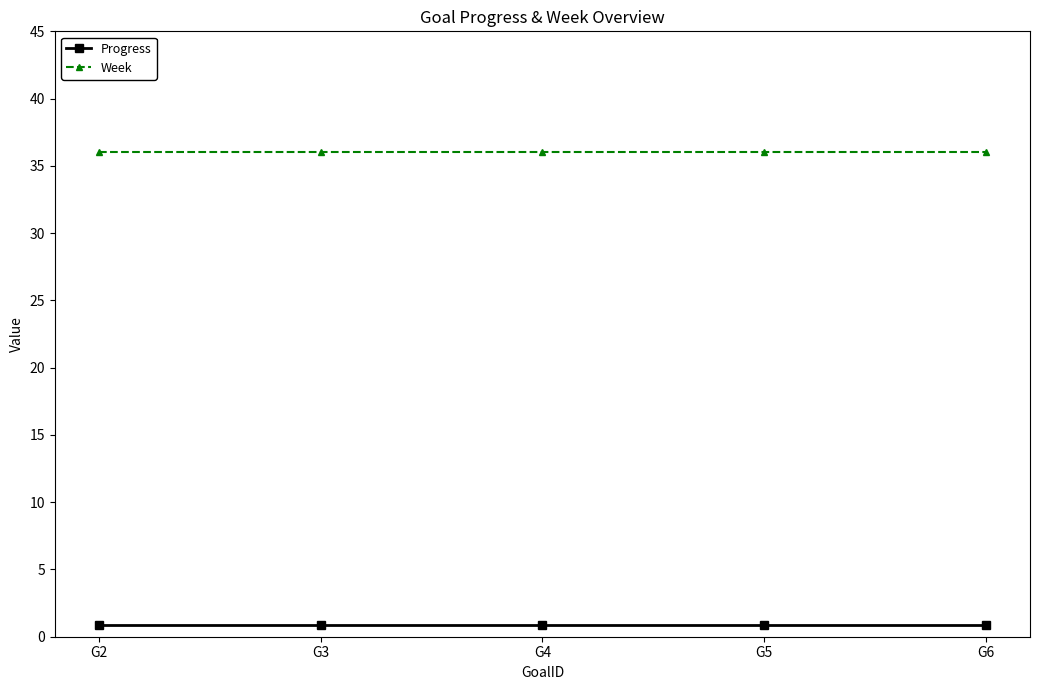

True or false: Progress and Week cross at least once.

False